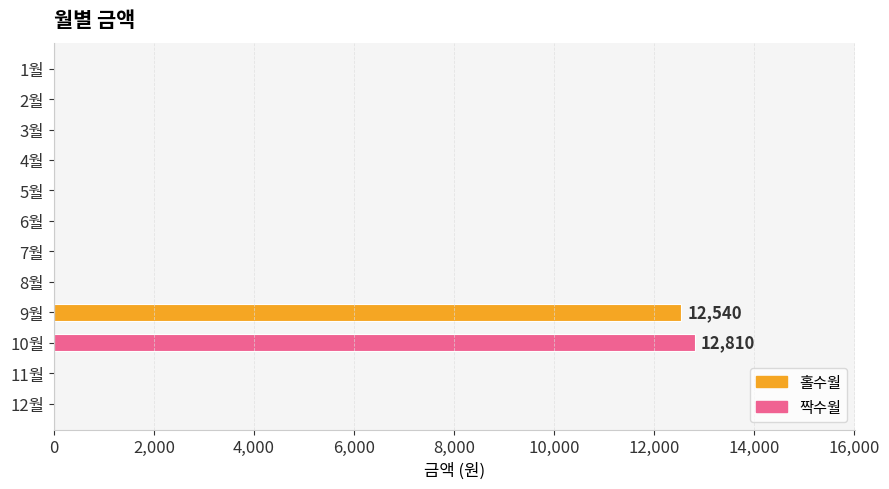

Reading bottom to top, what are all the values shown in this chart?

12월=0	11월=0	10월=12810	9월=12540	8월=0	7월=0	6월=0	5월=0	4월=0	3월=0	2월=0	1월=0